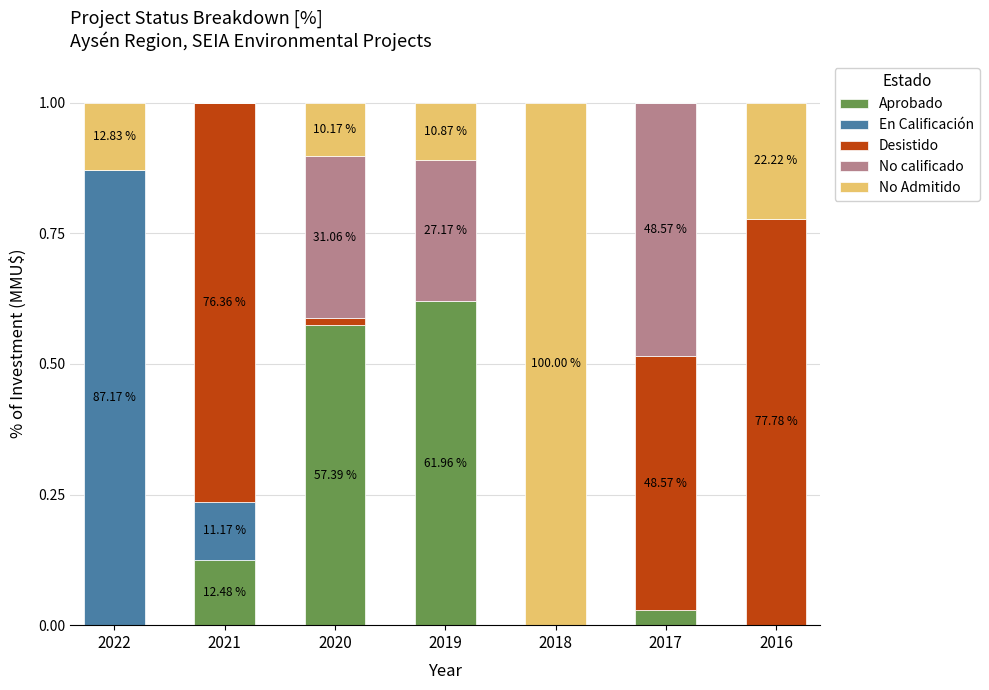

What is the total value across all series at 2016?

1.0